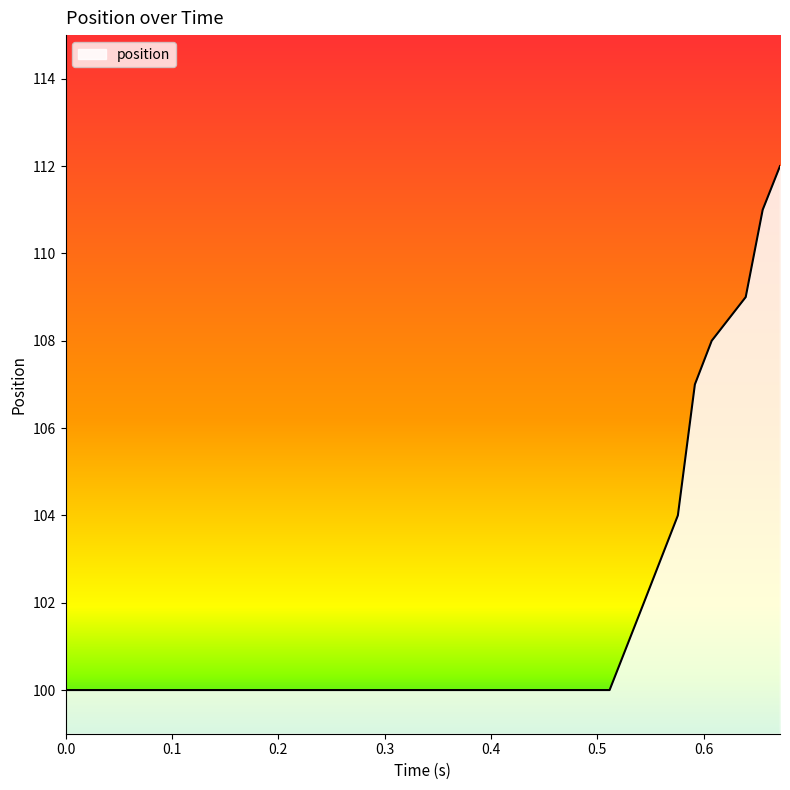

What is the minimum value shown in the chart?

100